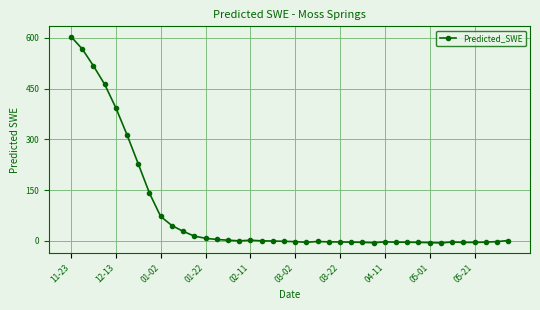

What is the difference between the second highest and second lowest values?

572.8